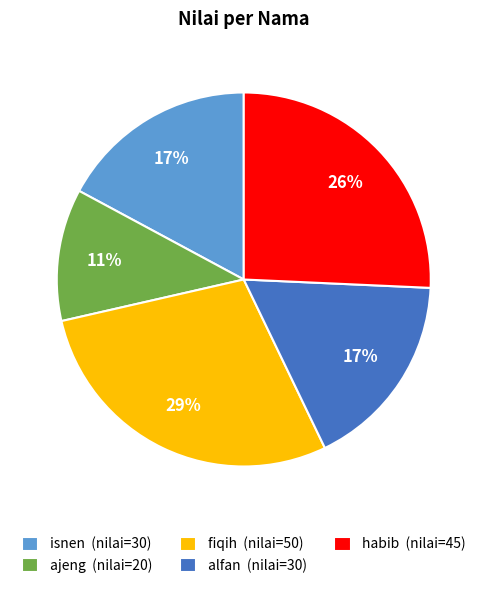

The alfan slice represents 6% of the pie. True or false?

False